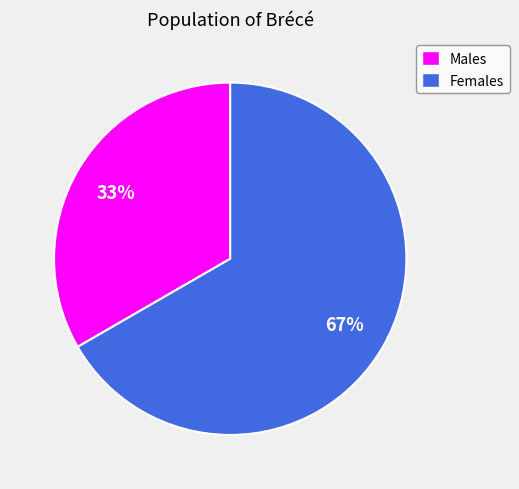

Between Females and Males, which is larger?

Females